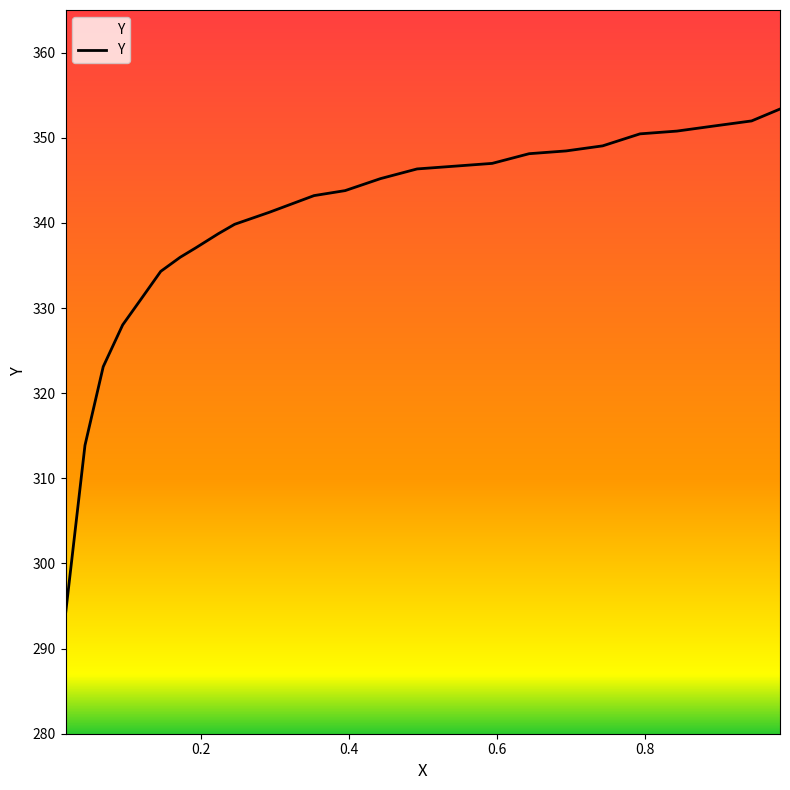

Count the number of data series in this chart.

1